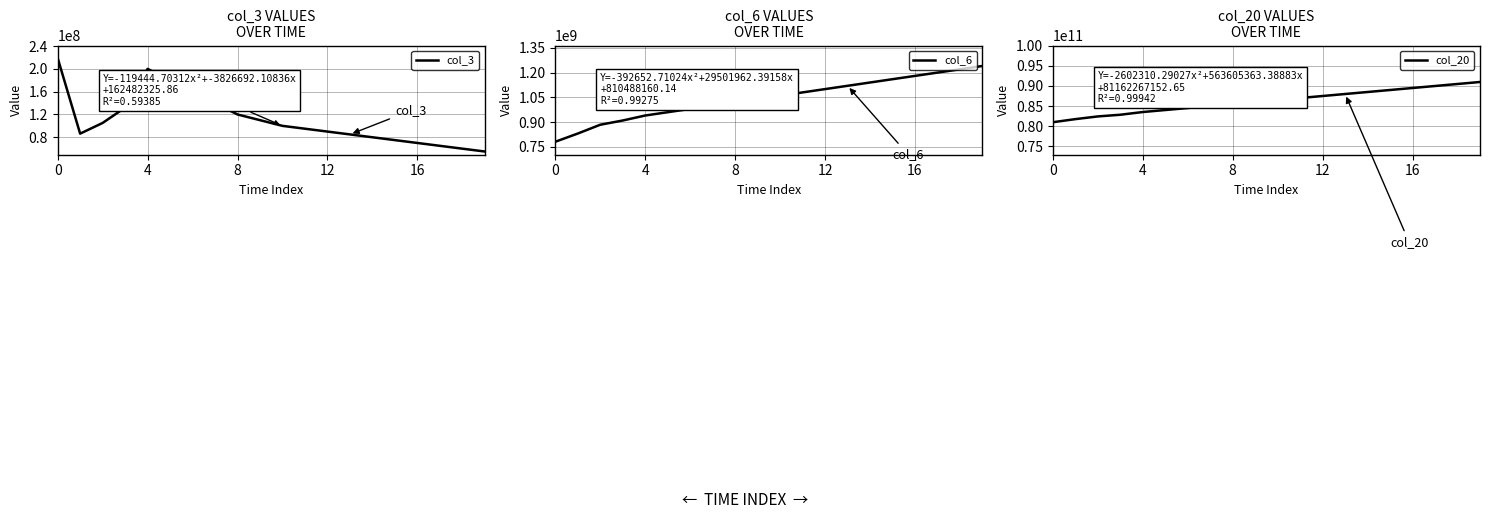

What is the highest value of the col_3 series?

219003632